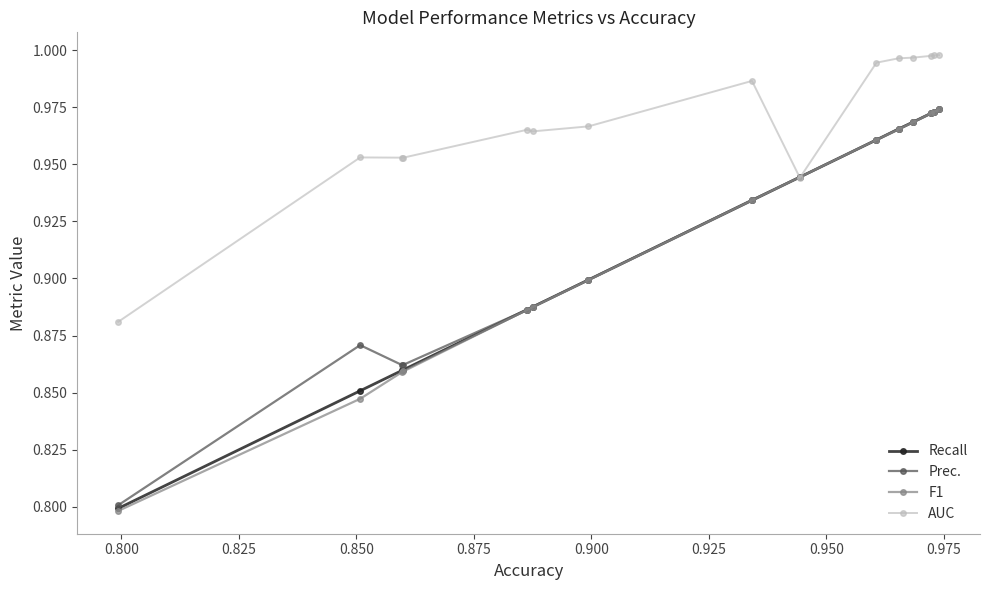

What are all the series names shown in the legend?

Recall, Prec., F1, AUC